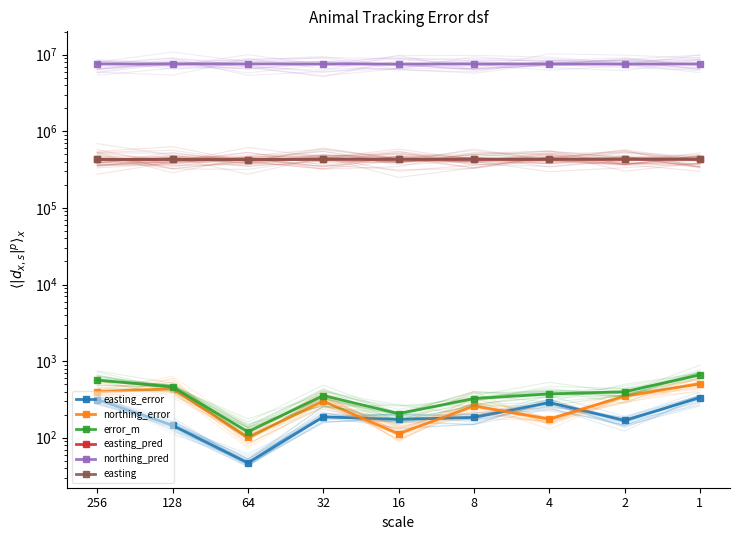

At how many categories does at least one series exceed 4743385?

9